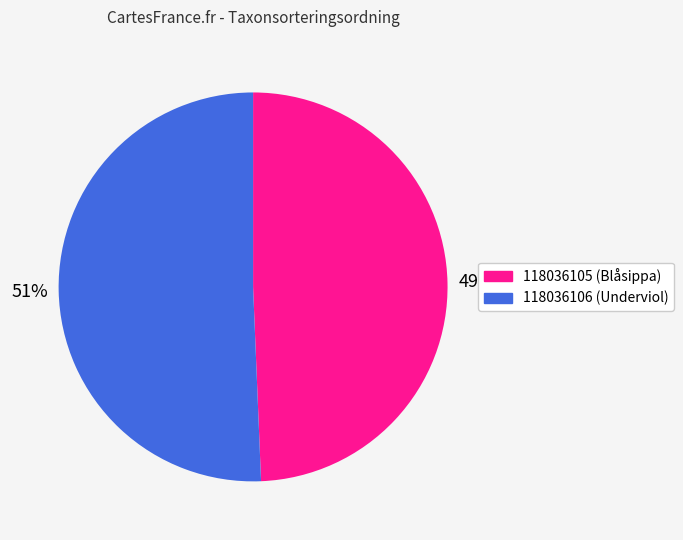

True or false: 118036106 accounts for 51% of the total.

True